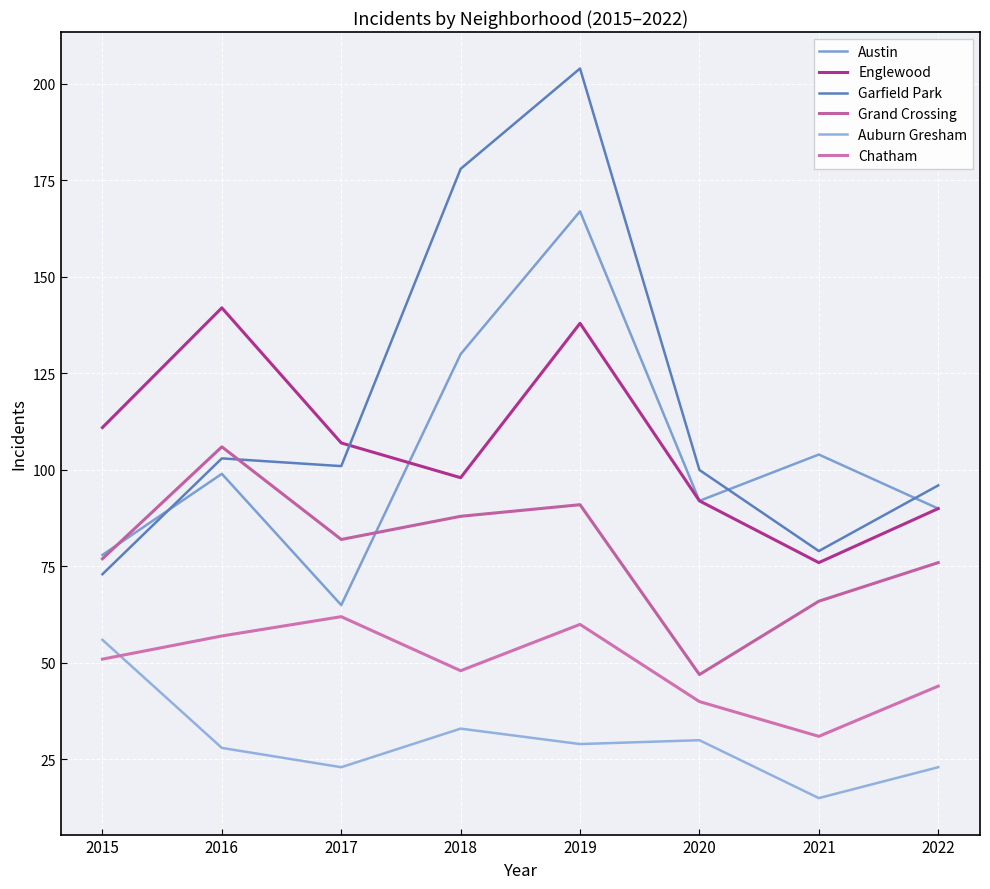

Which category has the highest value in the Englewood series?

2016